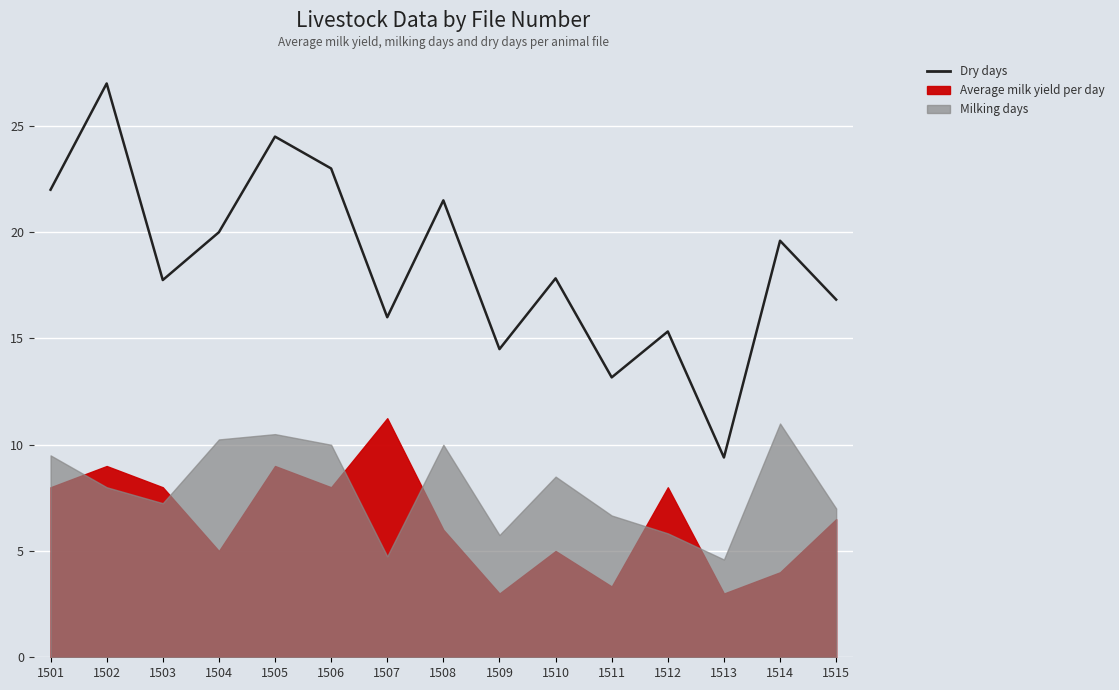

Which category has the highest value across all series?

1502